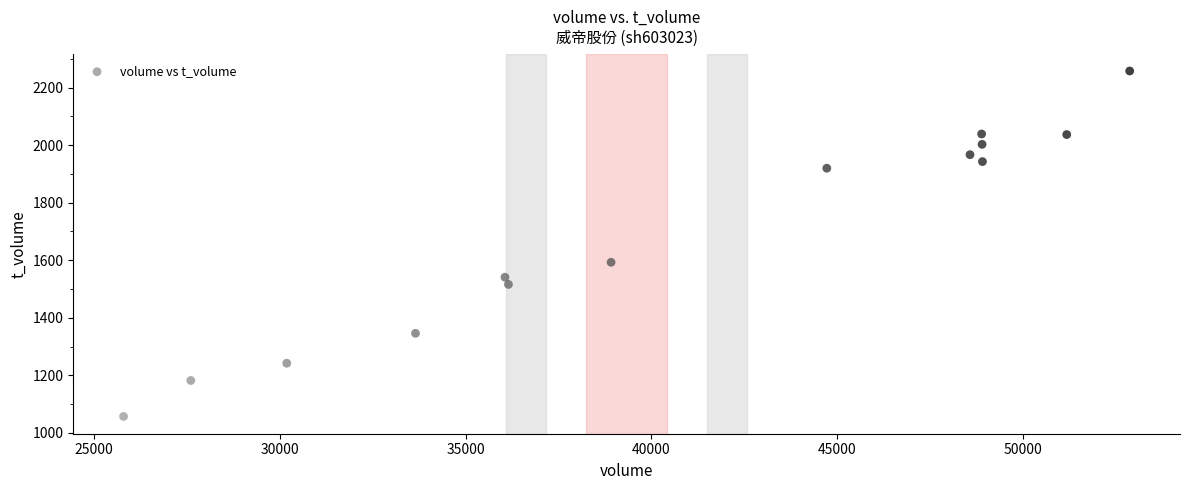

What is the range of Y values (max minus min)?

1201